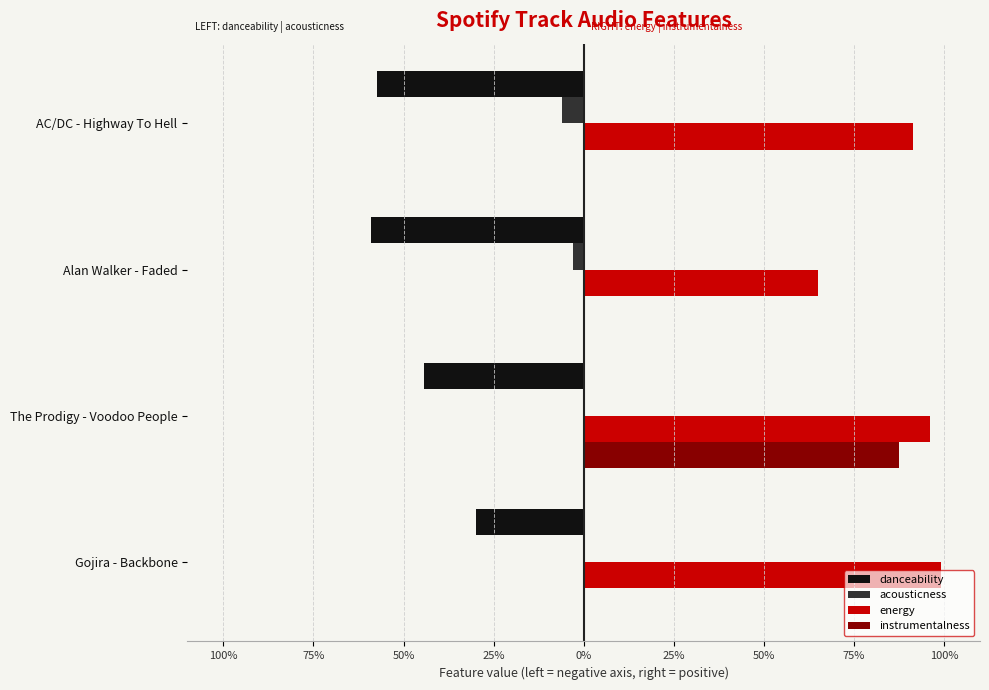

What are all the series names shown in the legend?

danceability, acousticness, energy, instrumentalness